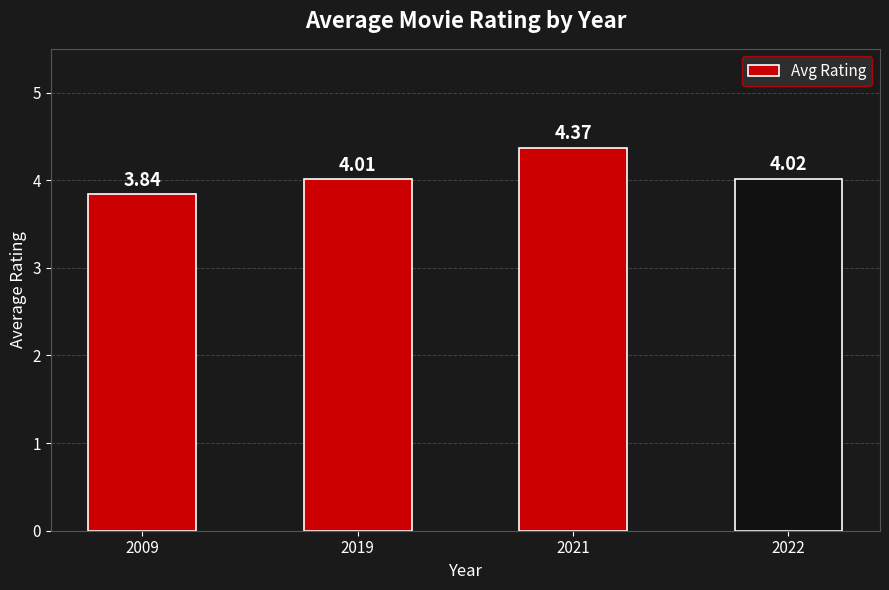

True or false: the data shows 4.0 at 2022.

True